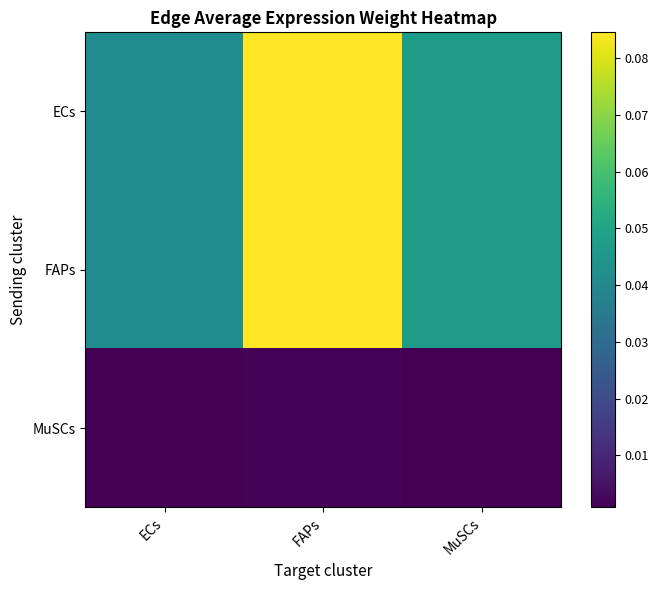

Reading left to right, list all the values displayed in this chart.

ECs: ECs=0.0	FAPs=0.1	MuSCs=0.0
FAPs: ECs=0.0	FAPs=0.1	MuSCs=0.0
MuSCs: ECs=0.0	FAPs=0.0	MuSCs=0.0